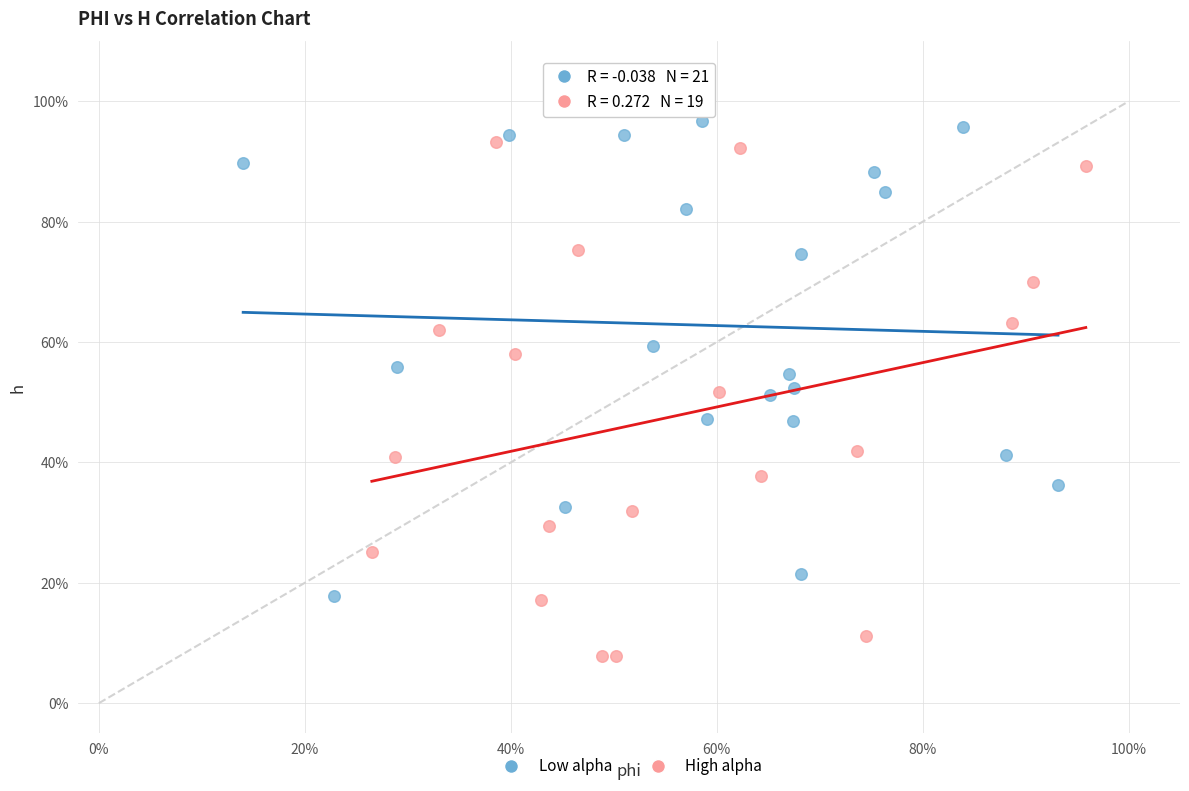

Which series reaches the minimum Y coordinate?

High alpha